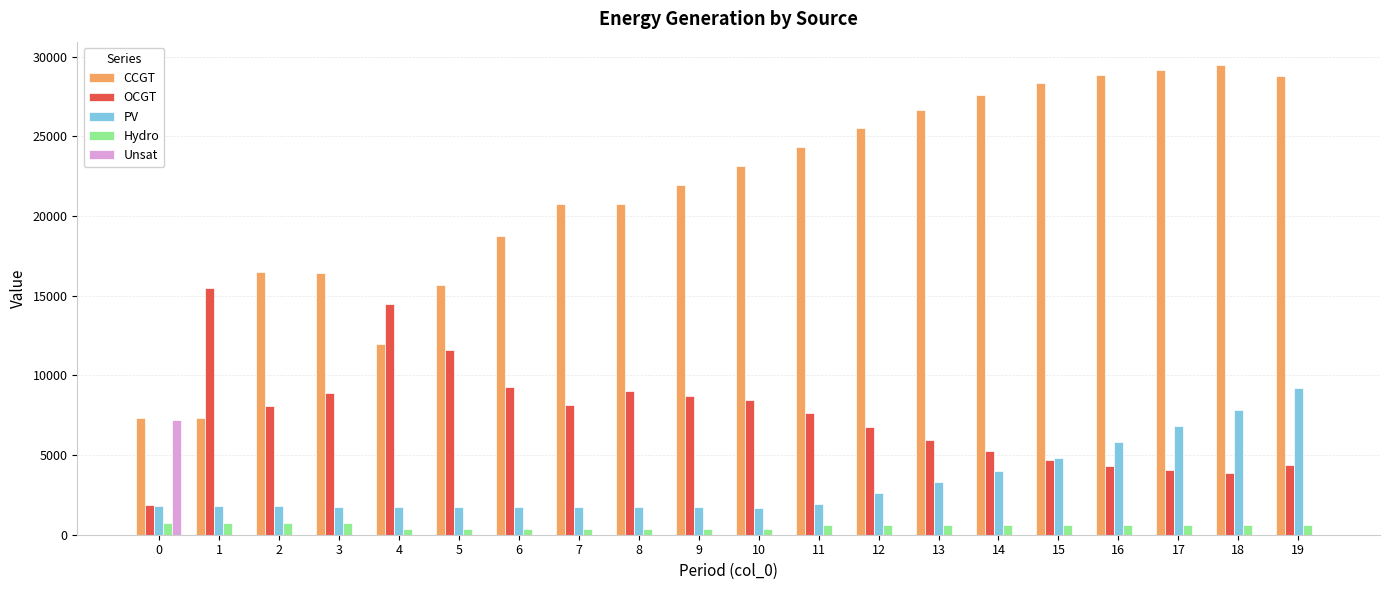

Which series has the largest total across all categories?

CCGT